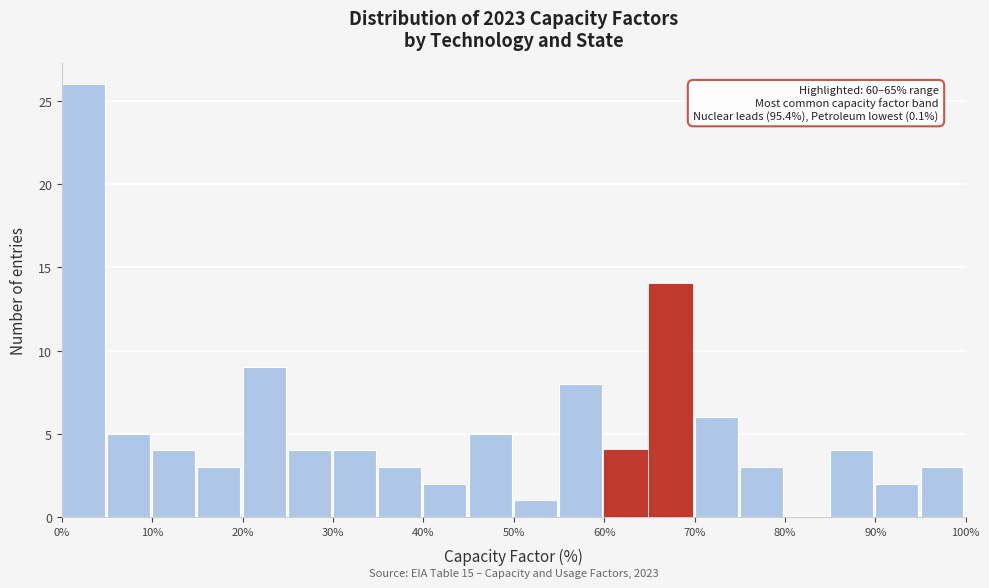

Which range on the x-axis has the tallest bar?

0 to 5